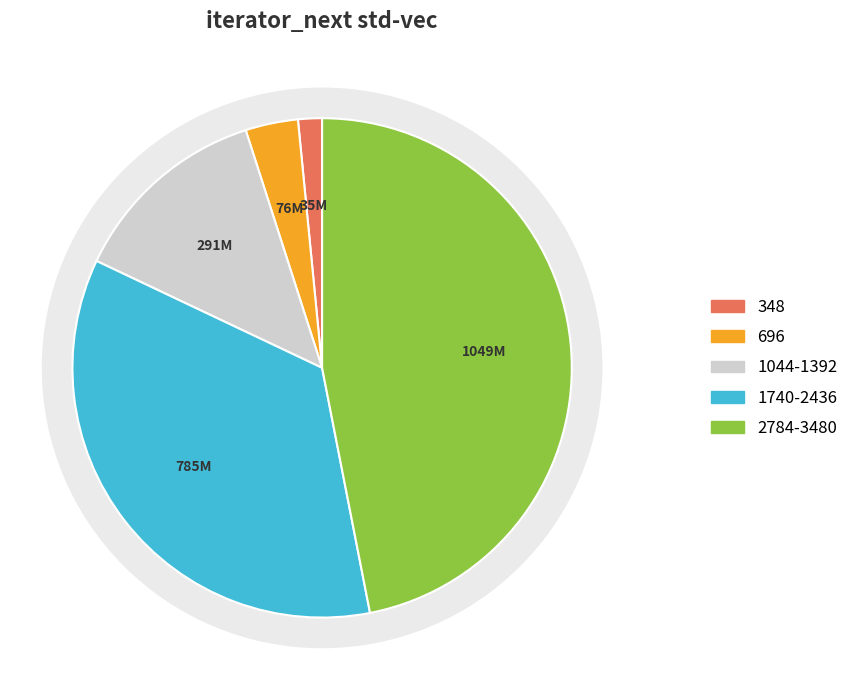

Between 2784 and 1392, which is larger?

2784